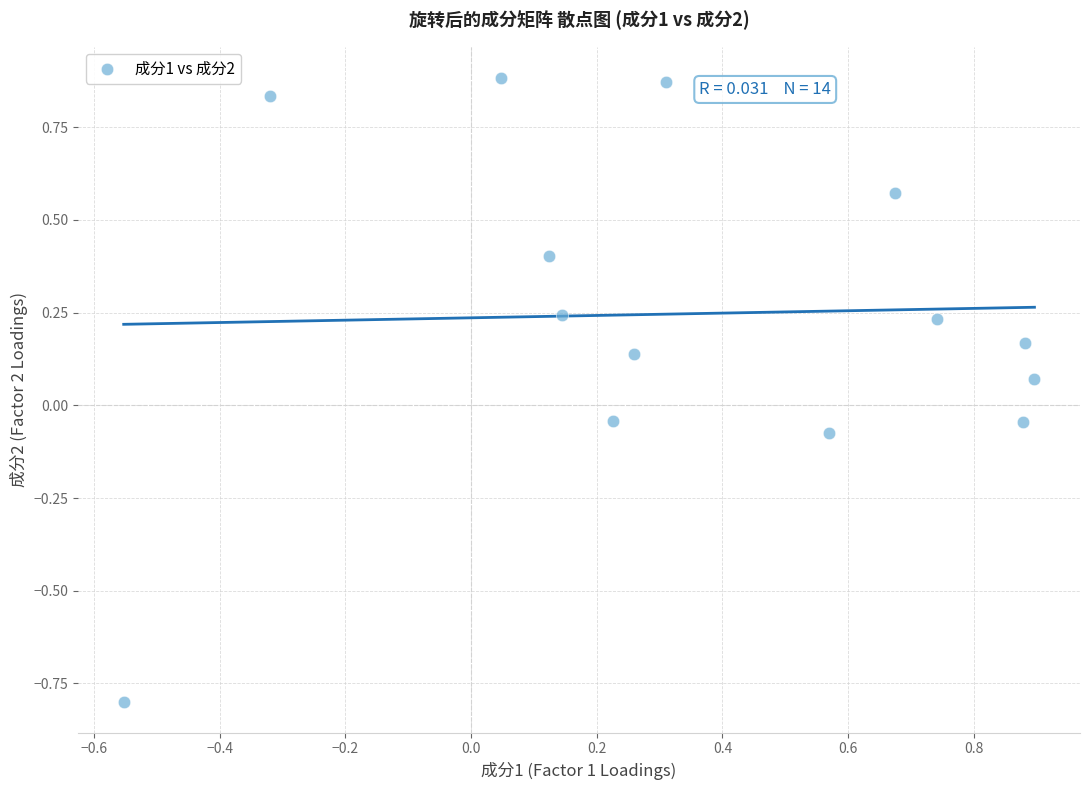

What is the range of X values (max minus min)?

1.4